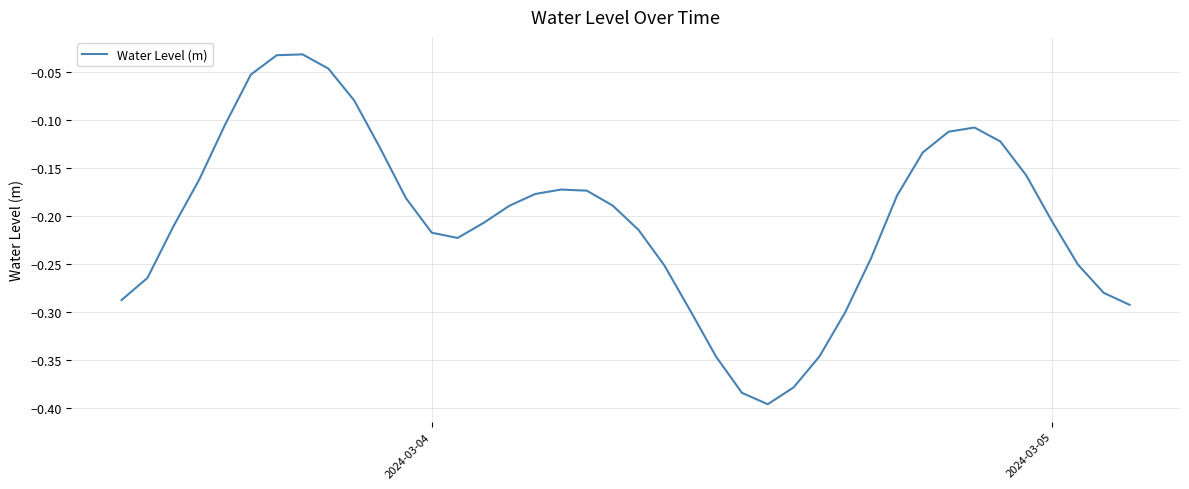

Does the chart have visible grid lines?

Yes